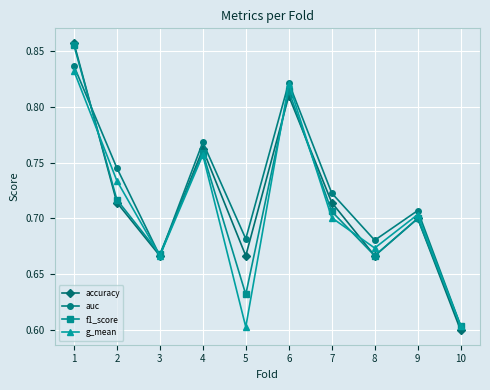

Count the g_mean values in the range 0 to 1.

10